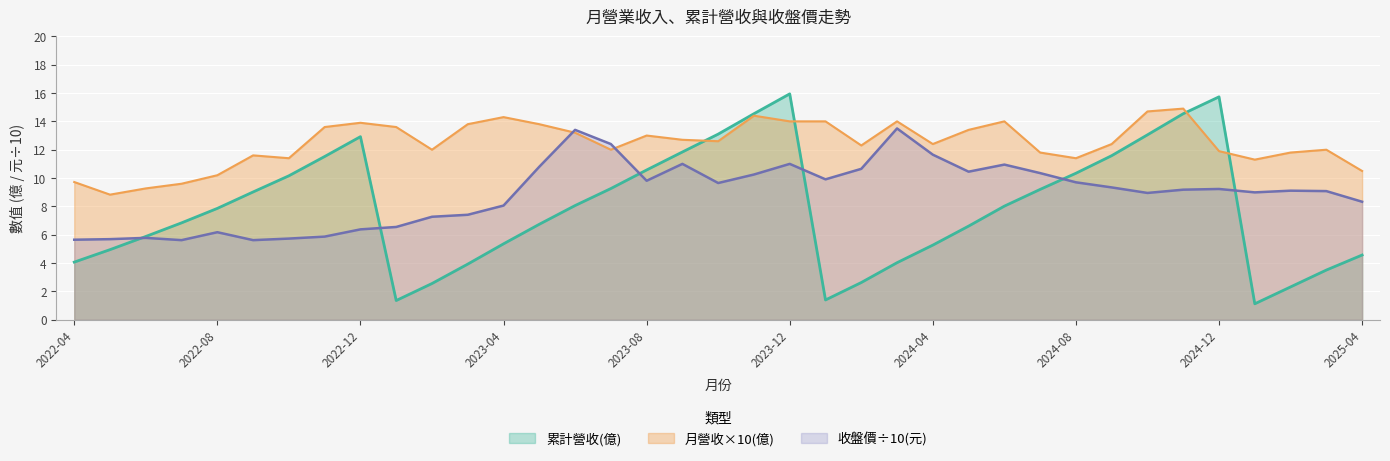

What position from the left is 2025-02?

35